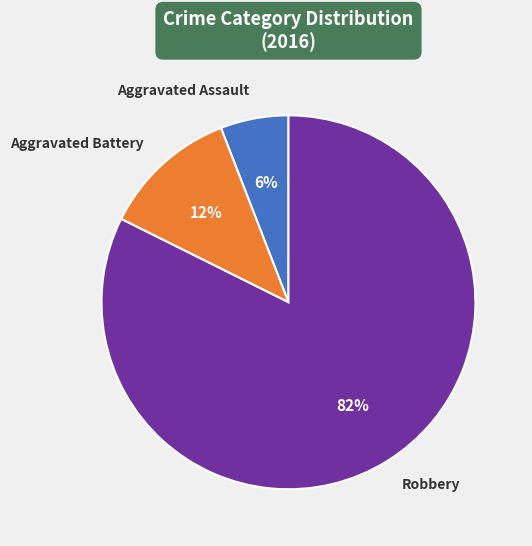

To the nearest percent, what percentage of the pie is Aggravated Assault?

6%